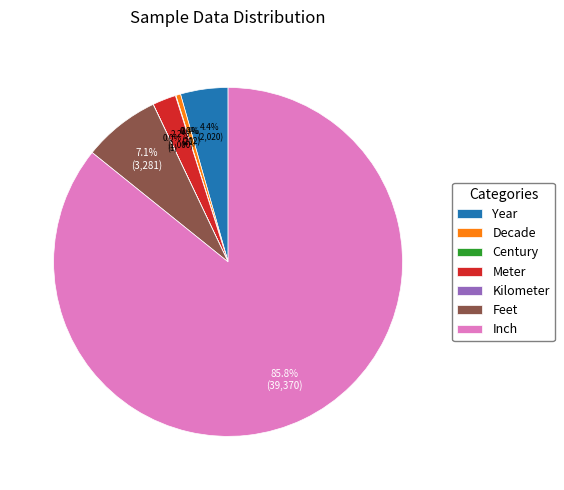

True or false: Year accounts for 12% of the total.

False